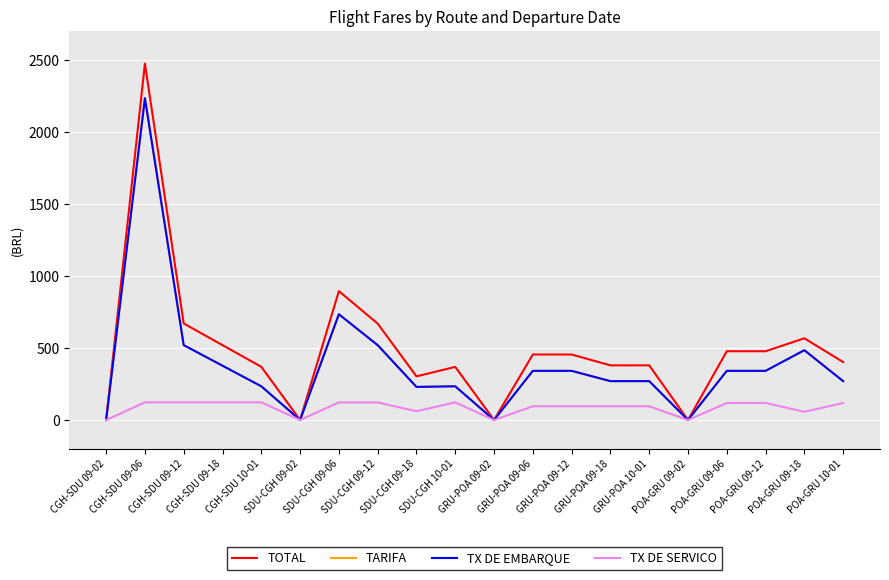

Does the chart have visible grid lines?

Yes